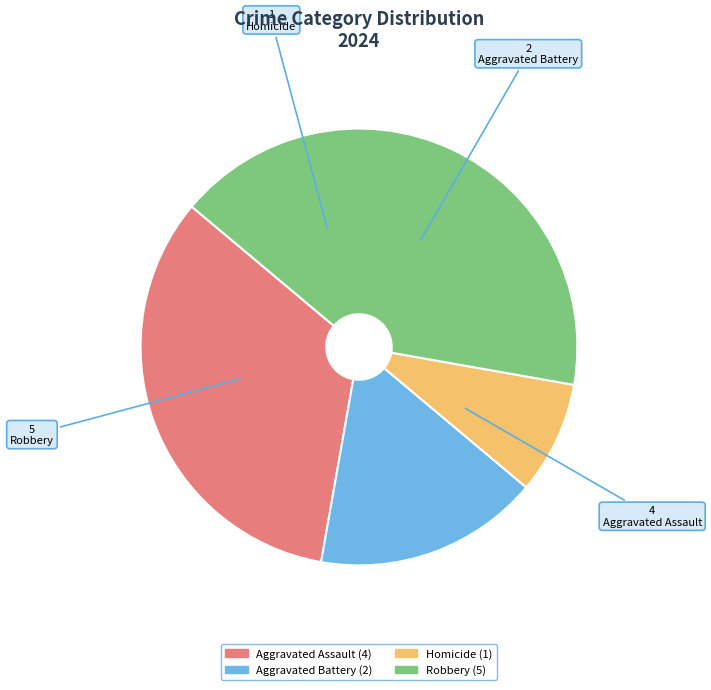

Is there any slice that represents more than half of the pie?

No